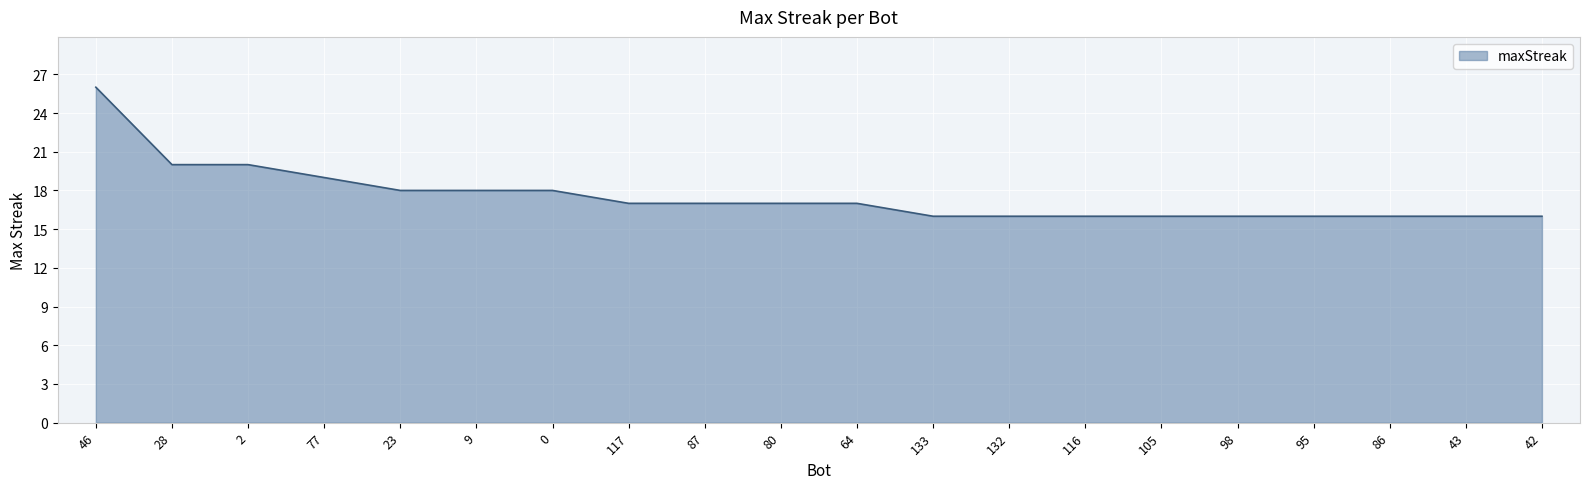

Reading left to right, extract all data points from this chart.

46=26	28=20	2=20	77=19	23=18	9=18	0=18	117=17	87=17	80=17	64=17	133=16	132=16	116=16	105=16	98=16	95=16	86=16	43=16	42=16